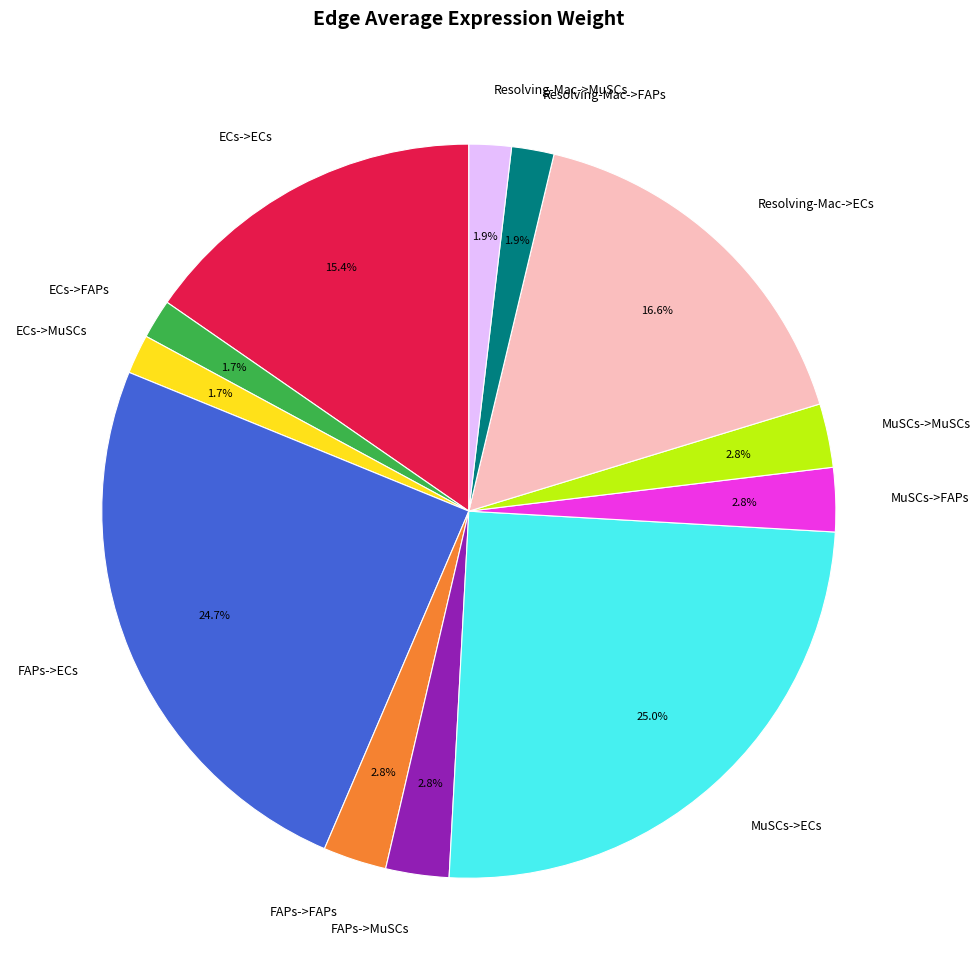

What is the ratio of the value at FAPs->FAPs to the value at MuSCs->ECs?

0.1